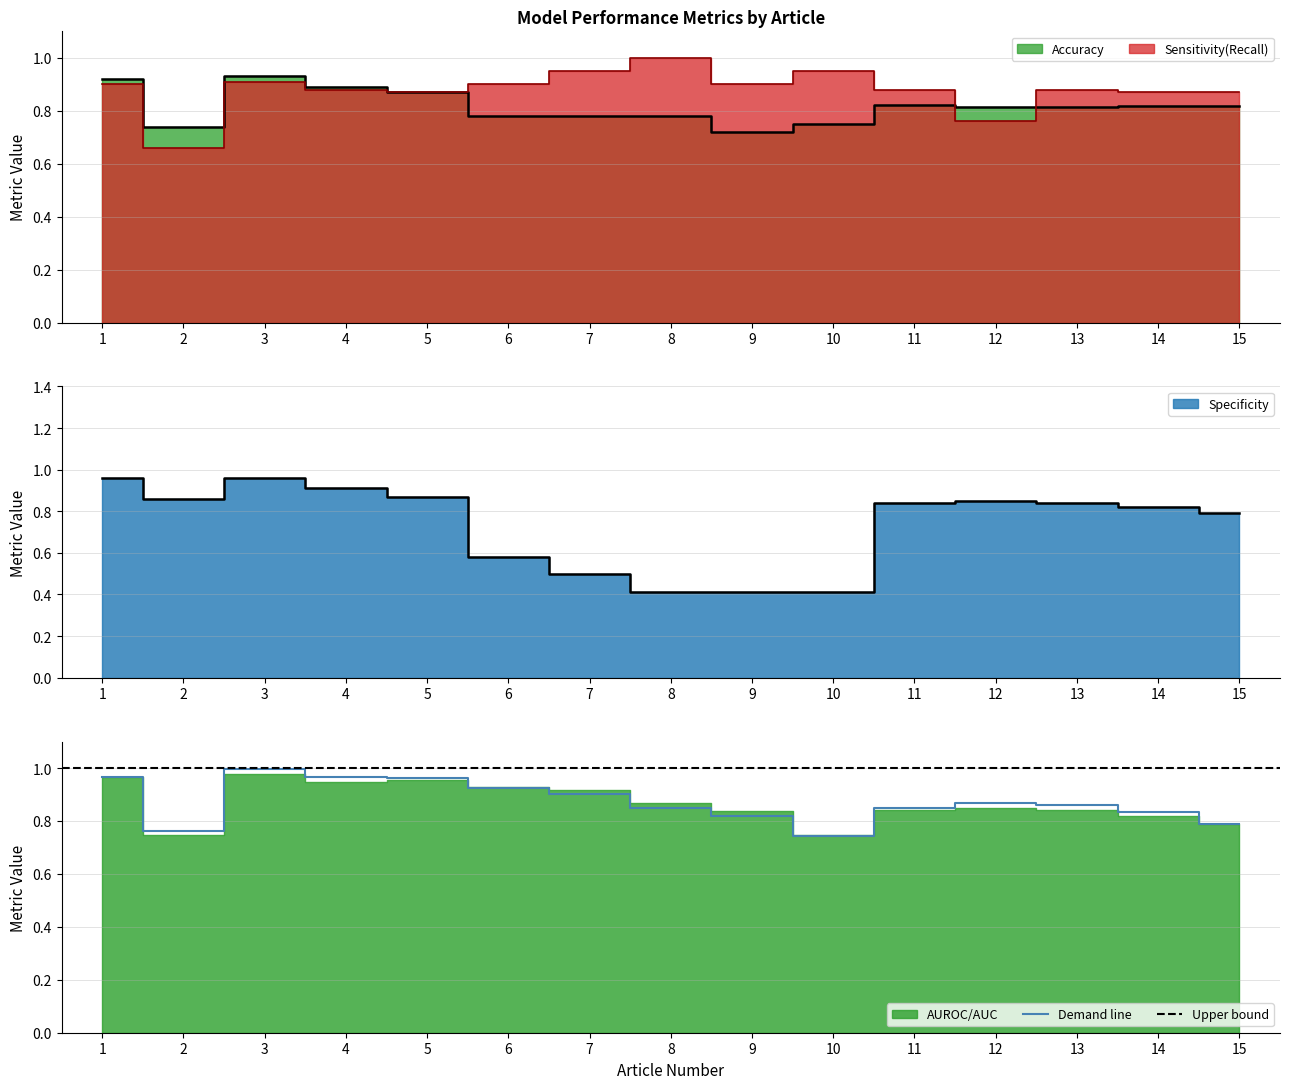

Does the chart display data point markers on the line(s)?

No